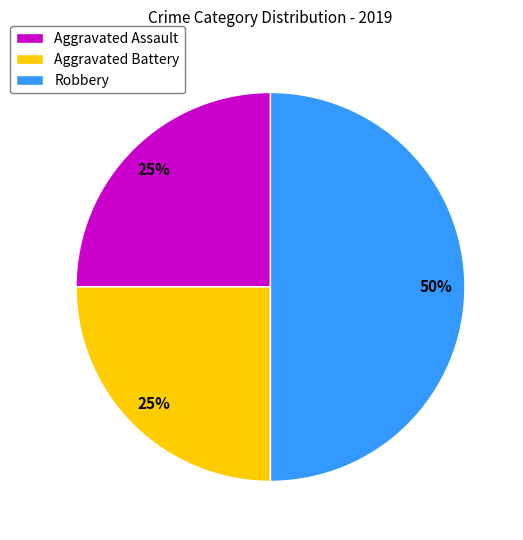

Does Aggravated Battery account for over 50% of the chart?

No